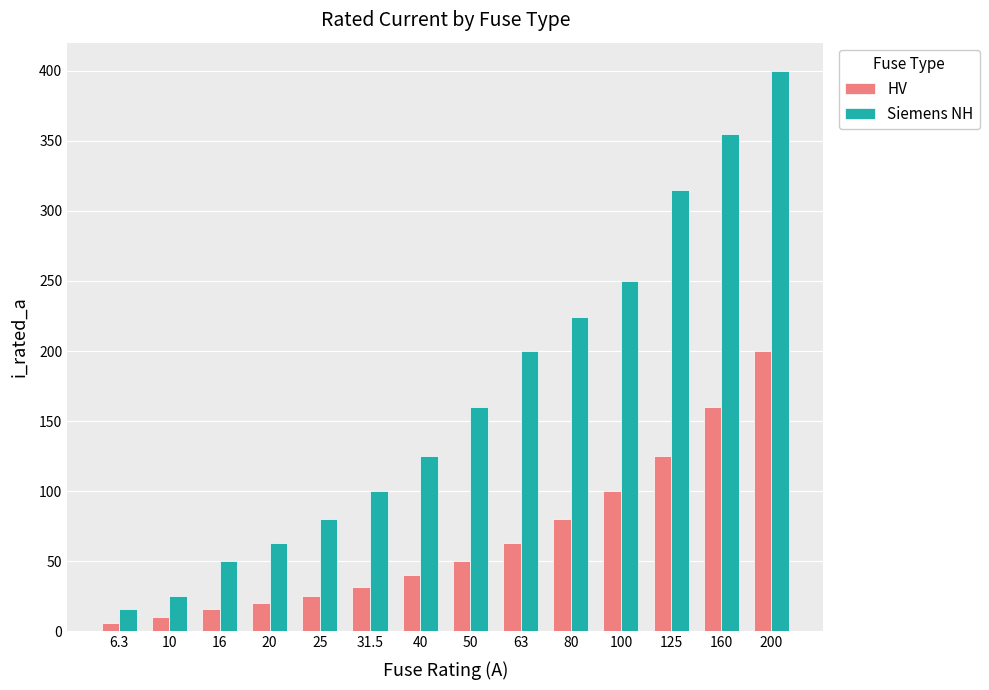

What is the sum of all HV values?

926.8